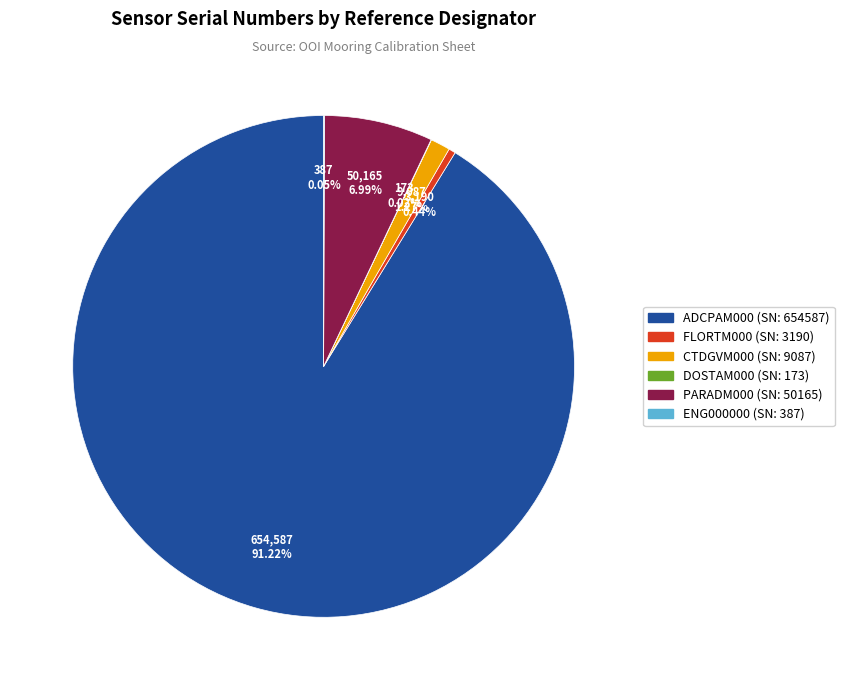

Which has a higher value, CTDGVM000 (SN: 9087) or ADCPAM000 (SN: 654587)?

ADCPAM000 (SN: 654587)